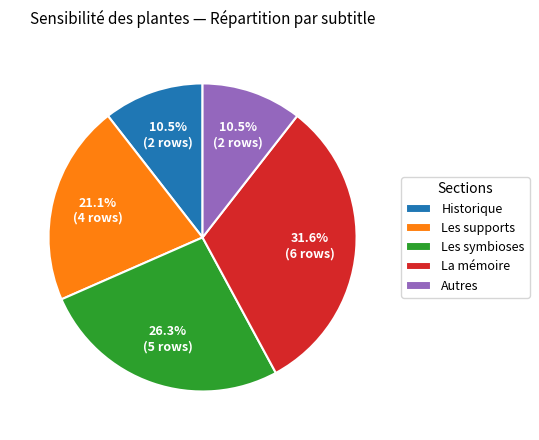

To the nearest percent, what is the difference between the largest and smallest slice percentages?

21%